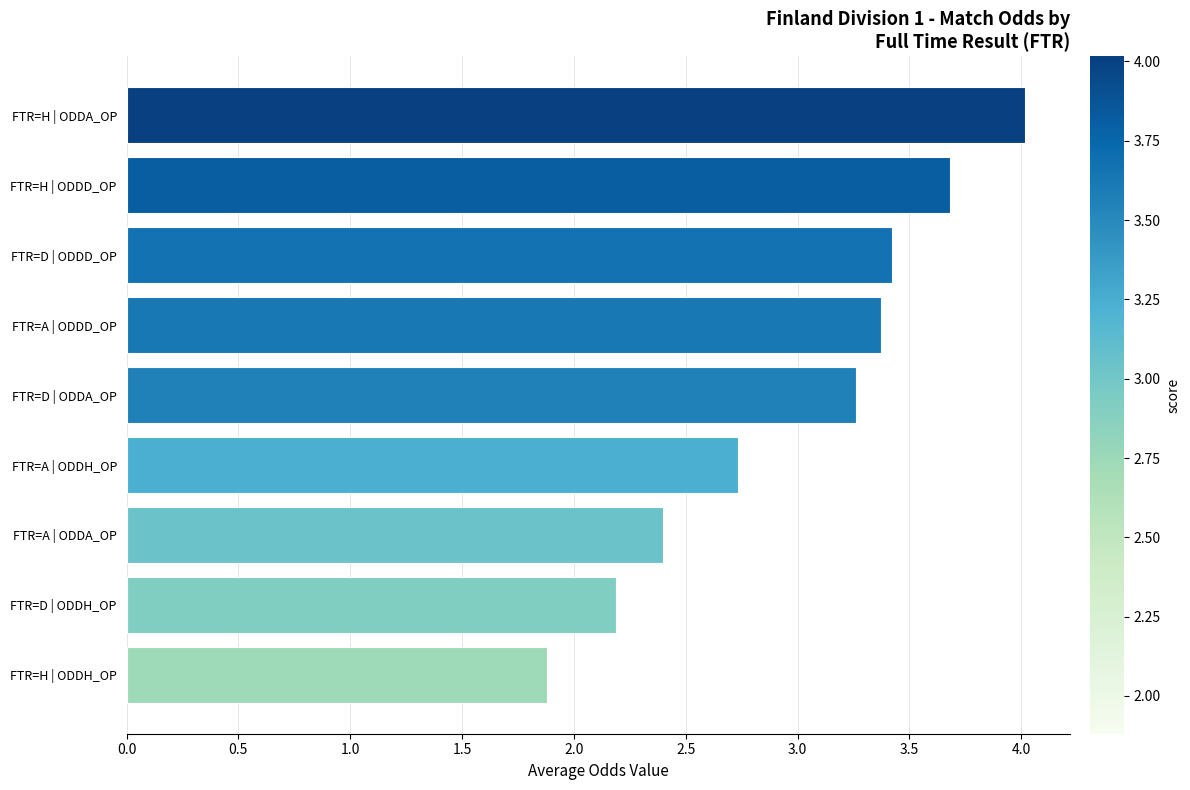

Reading top to bottom, what are all the values shown in this chart?

4.0	3.7	3.4	3.4	3.3	2.7	2.4	2.2	1.9